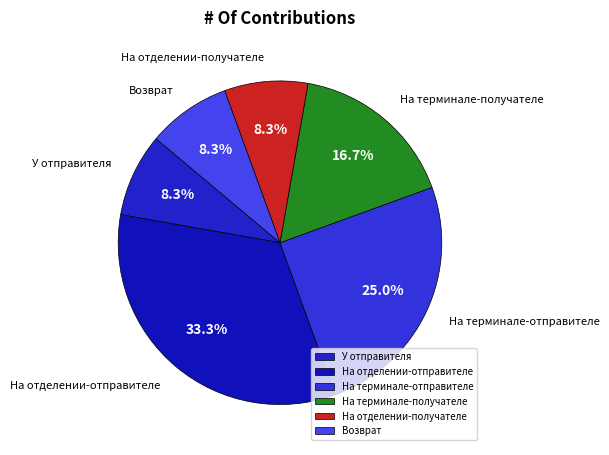

How many segments does this pie chart have?

6